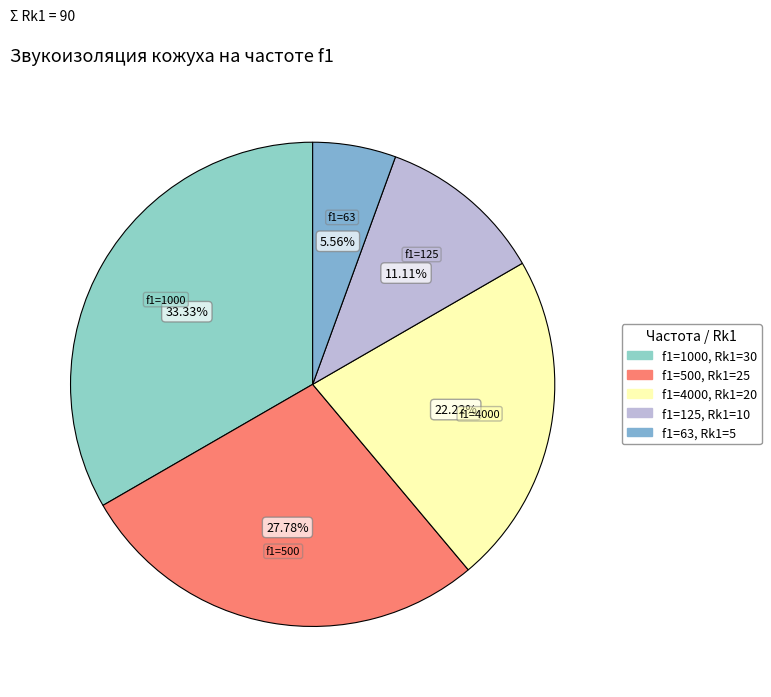

Between f1=1000, Rk1=30 and f1=4000, Rk1=20, which is larger?

f1=1000, Rk1=30